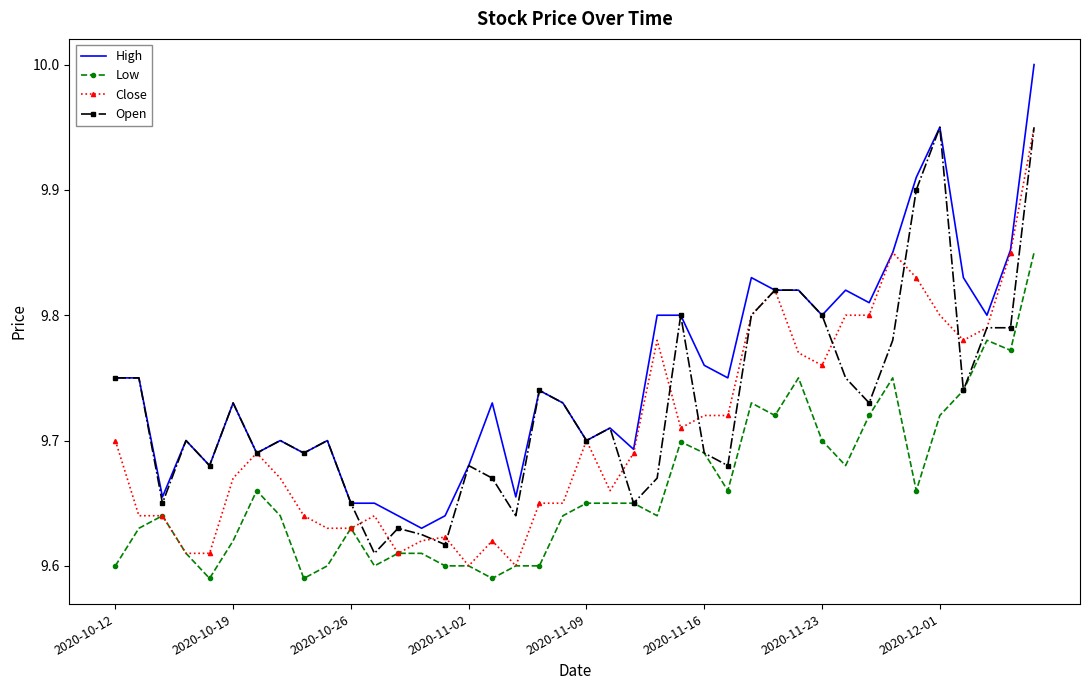

What is the greatest value displayed?

10.0